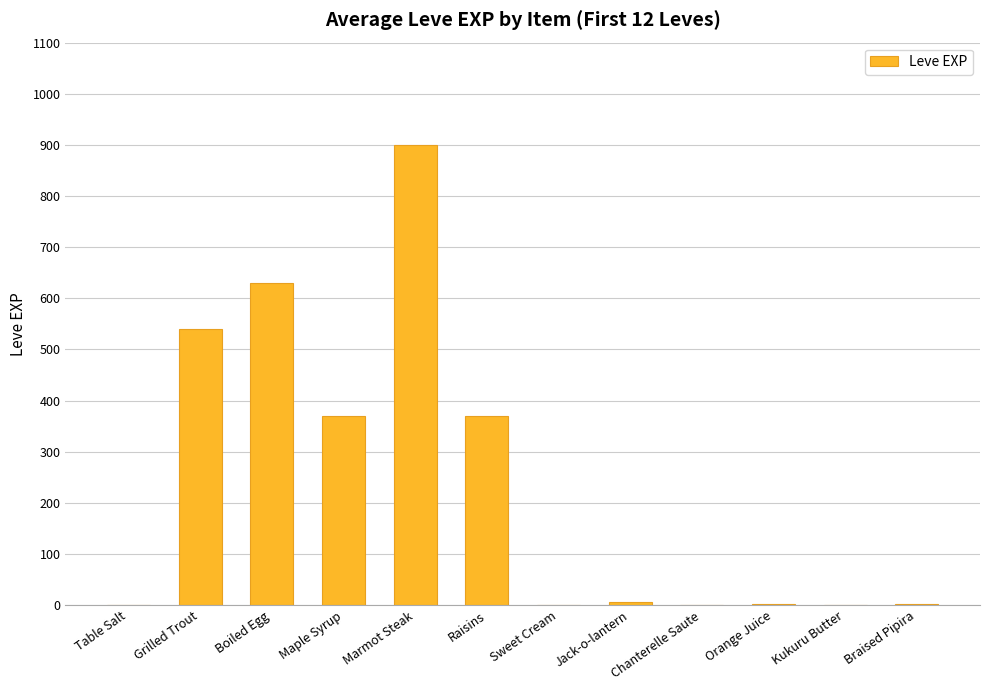

What is the greatest value displayed?

900